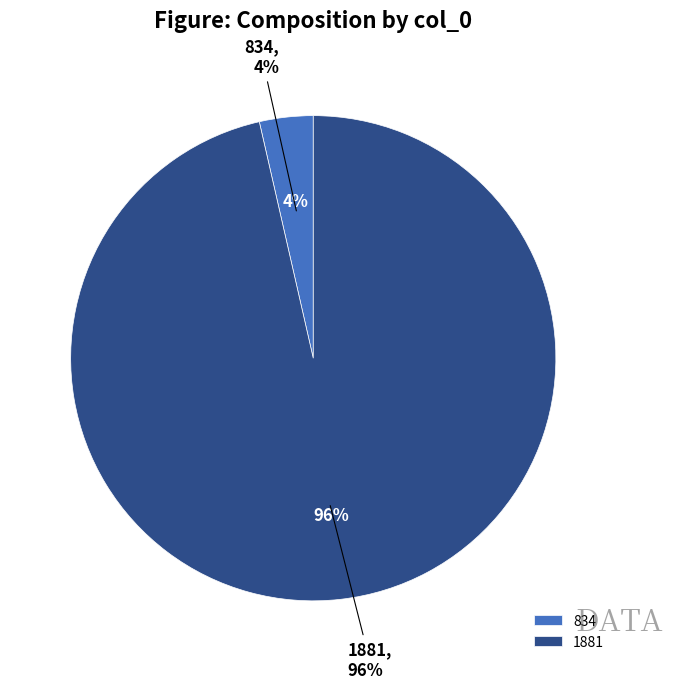

The 834 slice represents 11% of the pie. True or false?

False